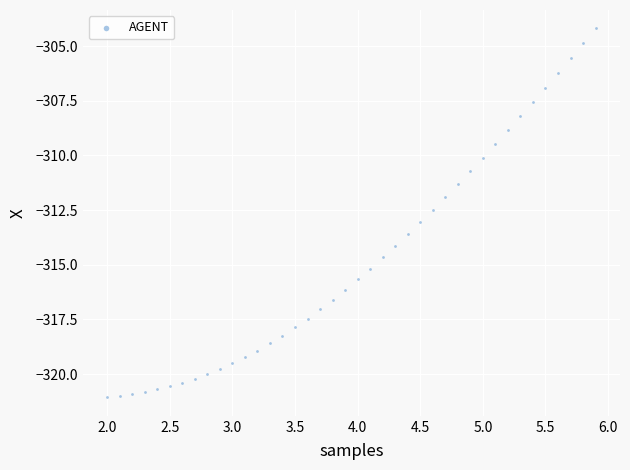

What is the range of Y values (max minus min)?

16.9